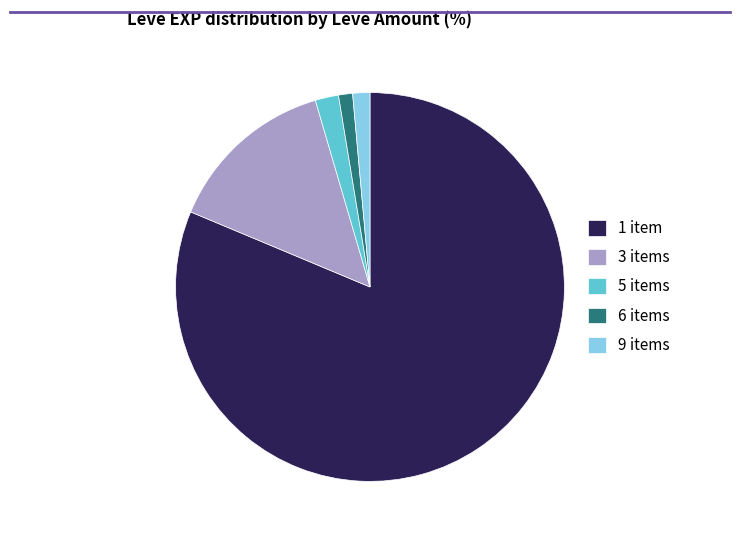

Combined, do 1 item and 6 items account for over 50%?

Yes